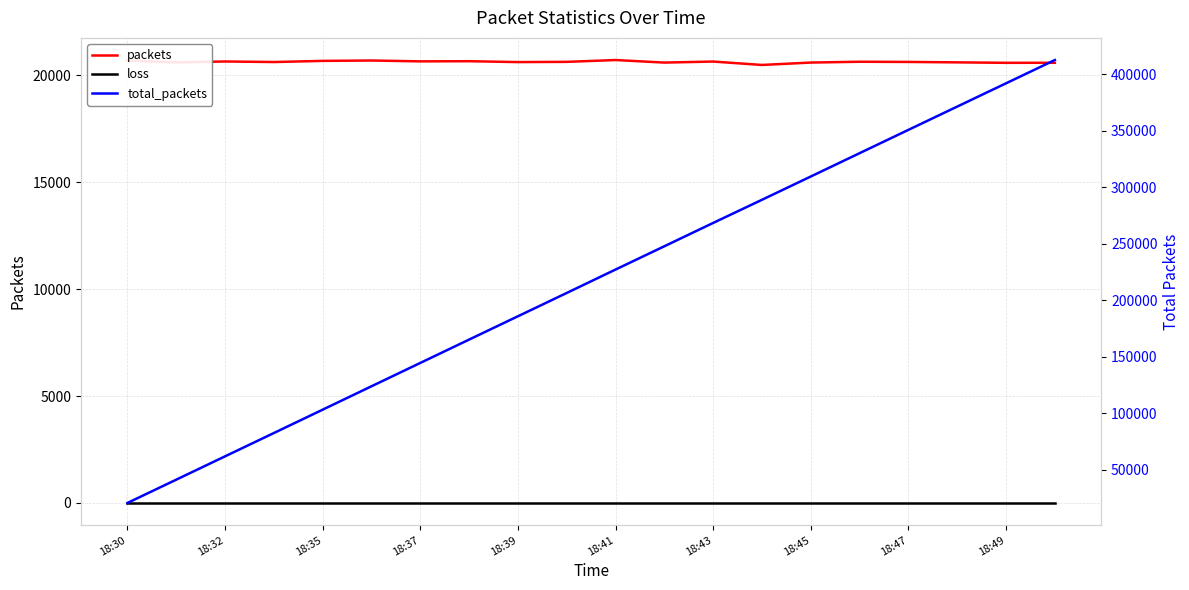

In packets, how many points are higher than both neighbors (excluding endpoints)?

6